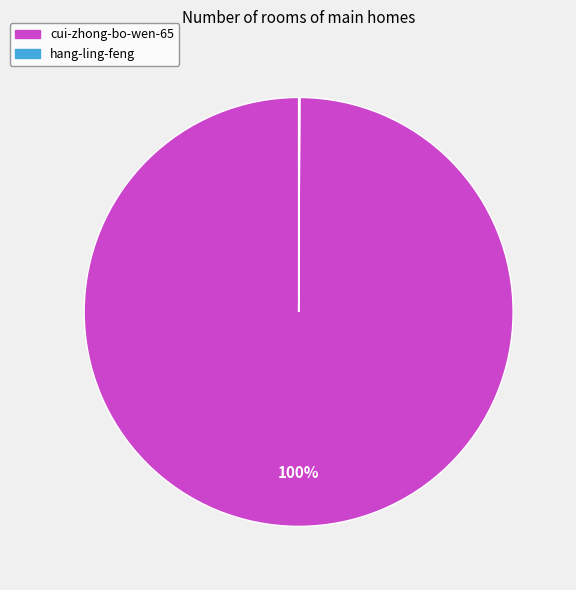

The cui-zhong-bo-wen-65 slice represents 100% of the pie. True or false?

True